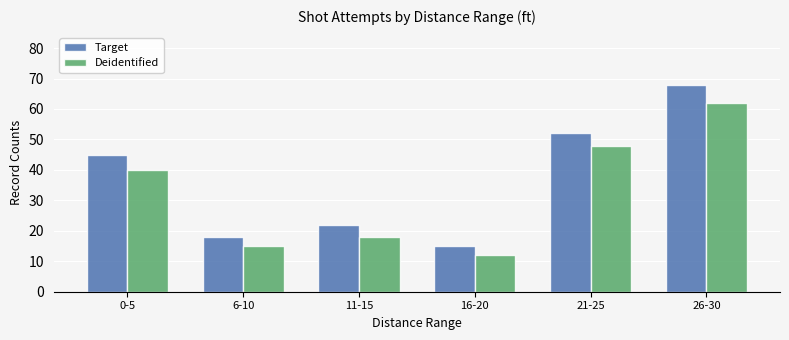

At which label does Deidentified reach its peak?

26-30